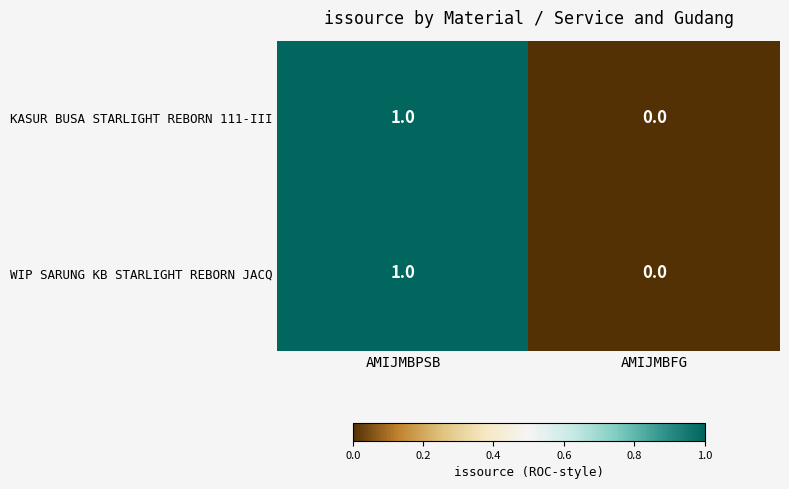

Which category has the highest value across all series?

AMIJMBPSB